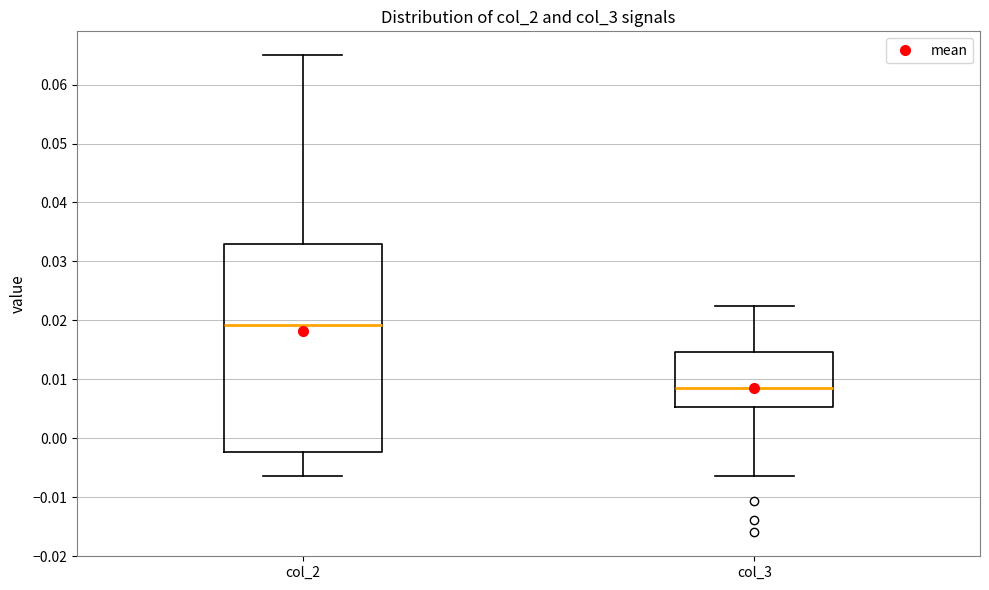

Reading left to right, read every box against the y-axis: the position of its median line, the range the box covers, and the ends of its whiskers. The values are not printed on the chart, so give them approximately, as read against the axis.

col_2: median 0.019, box -0.002 to 0.033, whiskers -0.006 to 0.065
col_3: median 0.009, box 0.005 to 0.015, whiskers -0.006 to 0.022